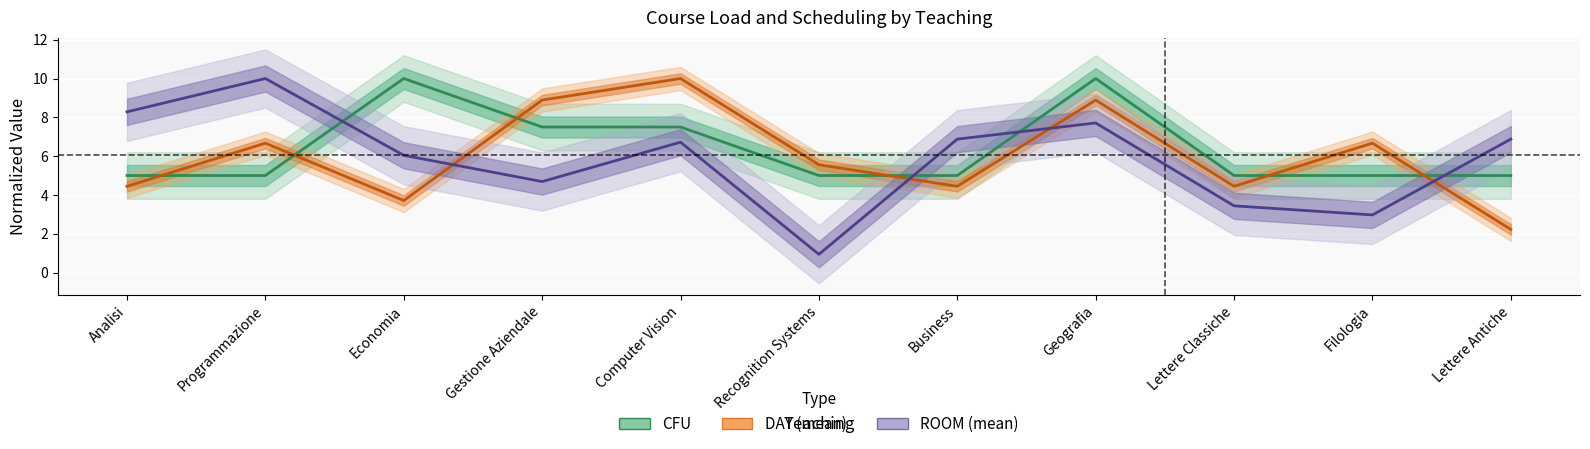

How many distinct data groups are displayed?

3